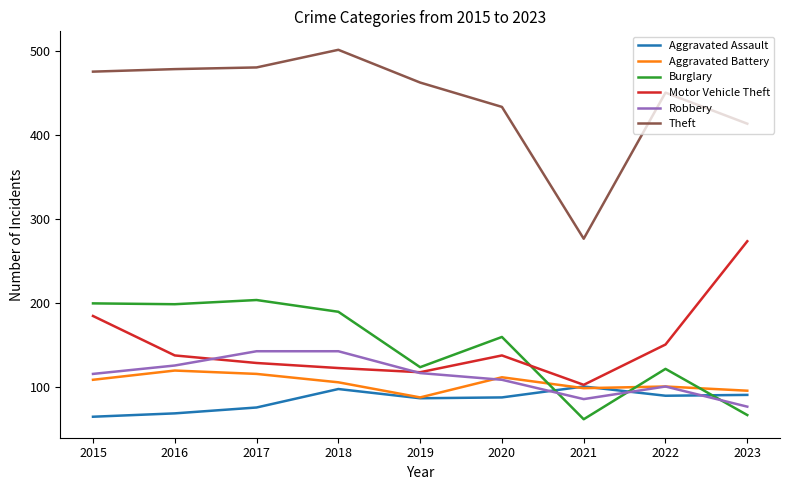

Where is Theft nearest to the value 389?

2023